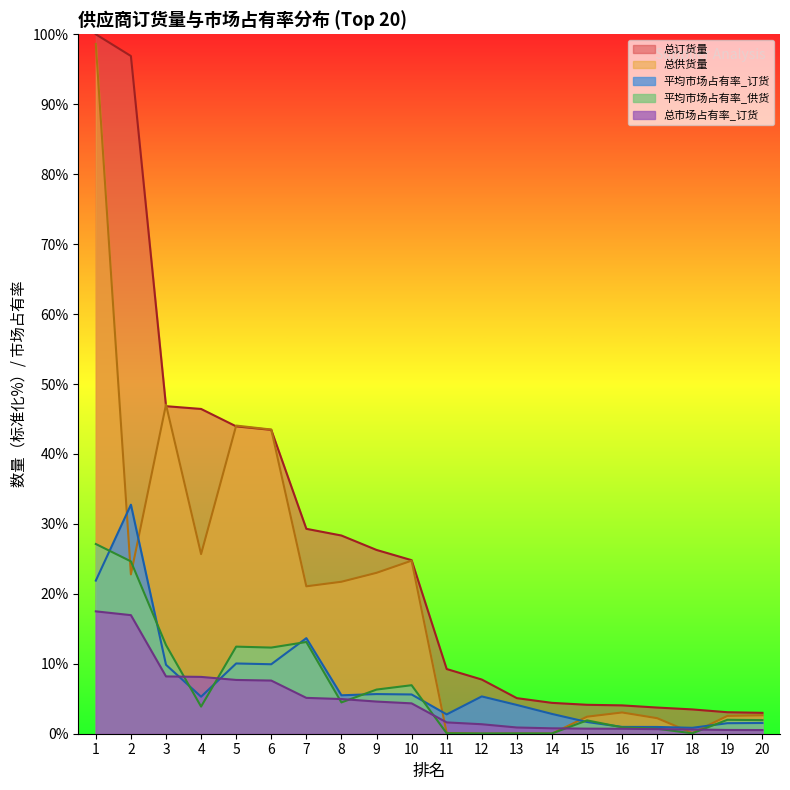

Is it true that 平均市场占有率_订货 equals 5.7 at 9?

True